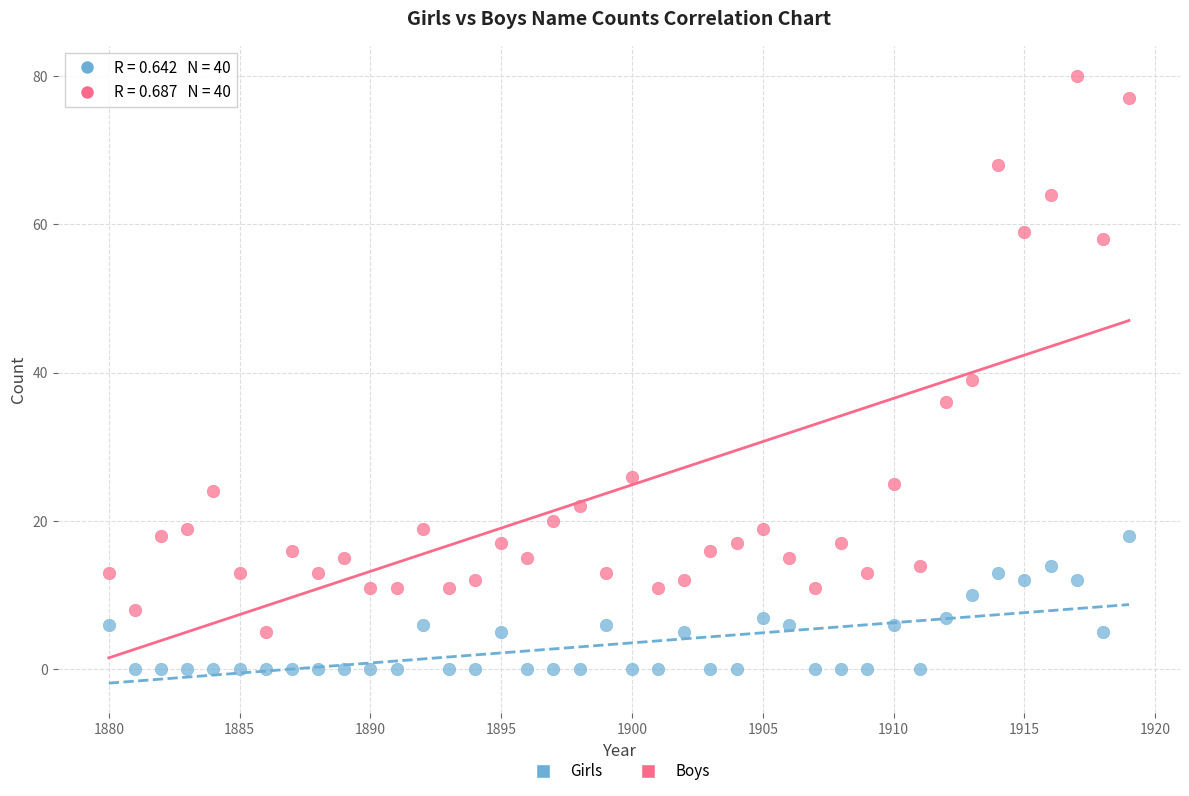

Which series reaches the maximum Y coordinate?

Boys